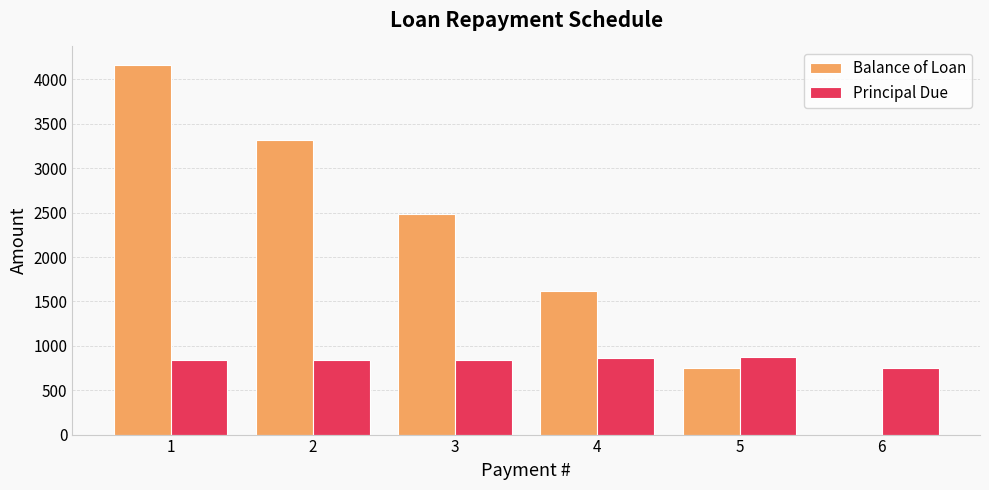

The value of Balance of Loan at 5 is 1038.5. True or false?

False